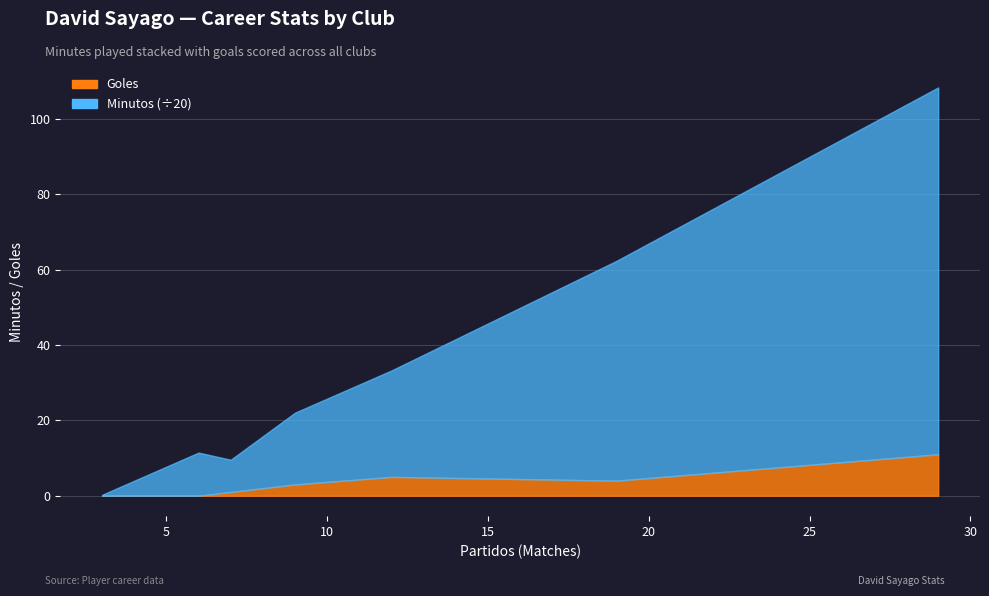

At how many categories does at least one series exceed 370?

4